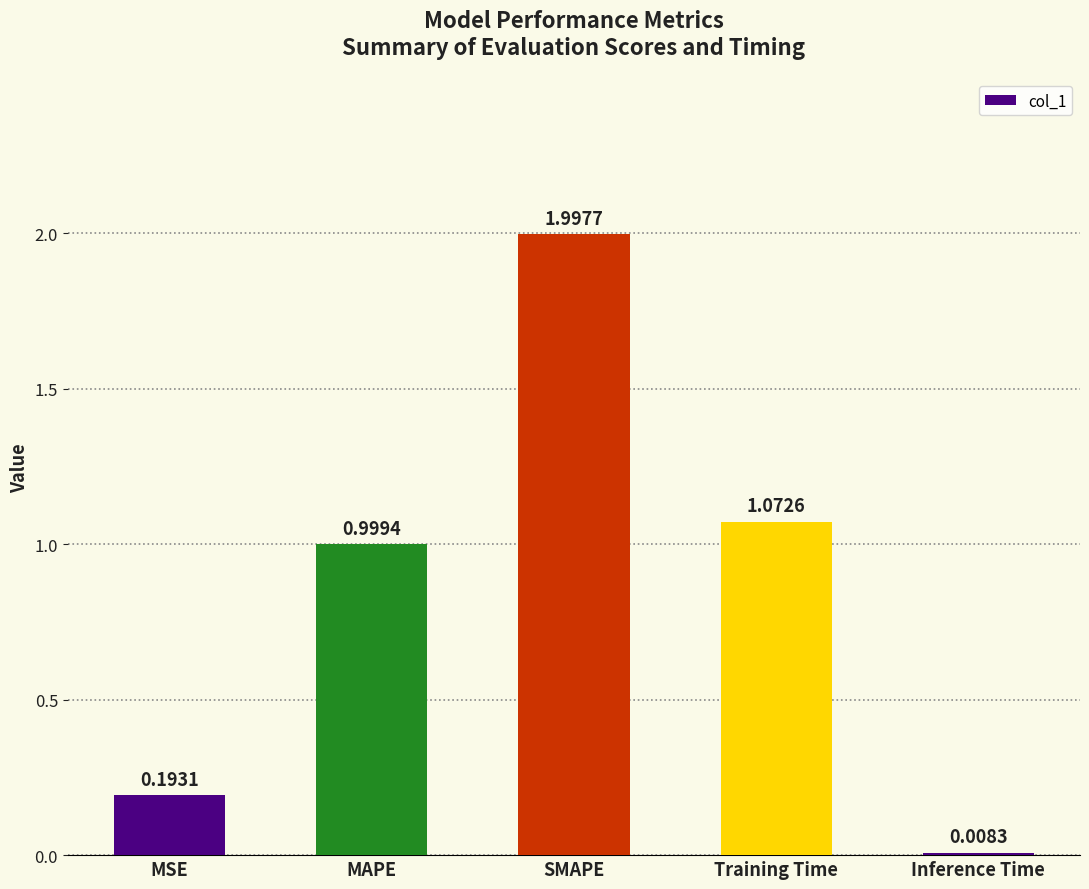

List the labels in order of value, smallest first.

Inference Time, MSE, MAPE, Training Time, SMAPE